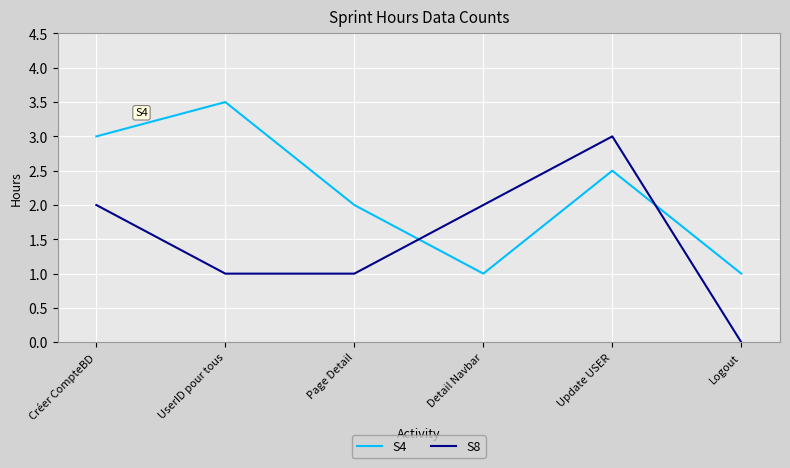

Reading left to right, what are all the values shown in this chart?

S4: Créer CompteBD=3.0	UserID pour tous=3.5	Page Detail=2.0	Detail Navbar=1.0	Update USER=2.5	Logout=1.0
S8: Créer CompteBD=2.0	UserID pour tous=1.0	Page Detail=1.0	Detail Navbar=2.0	Update USER=3.0	Logout=0.0